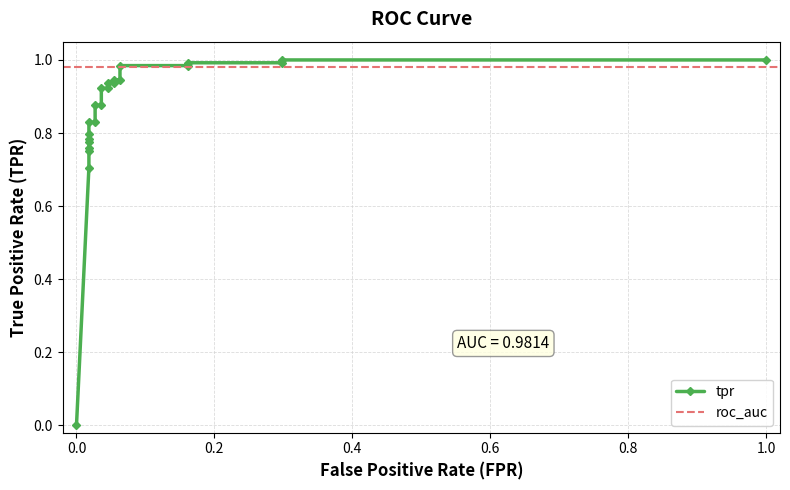

How many positive values are there?

22